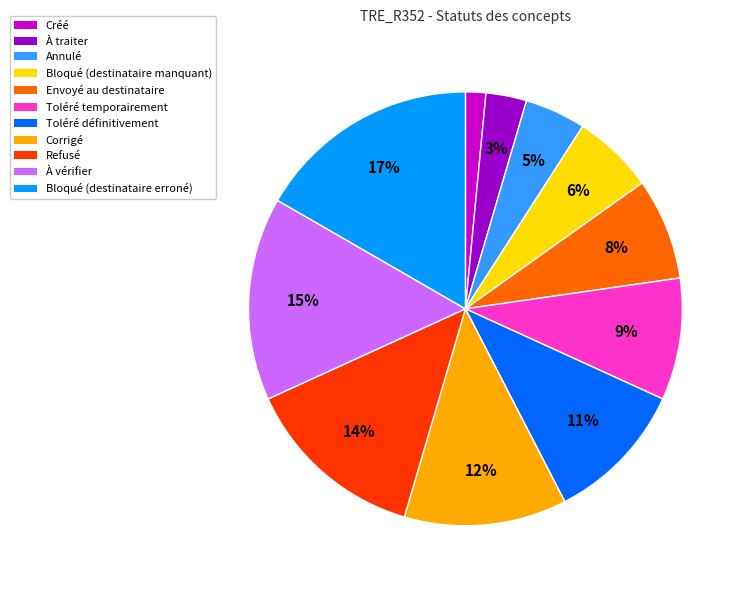

Which category has the biggest portion of the pie?

Bloqué (destinataire erroné)